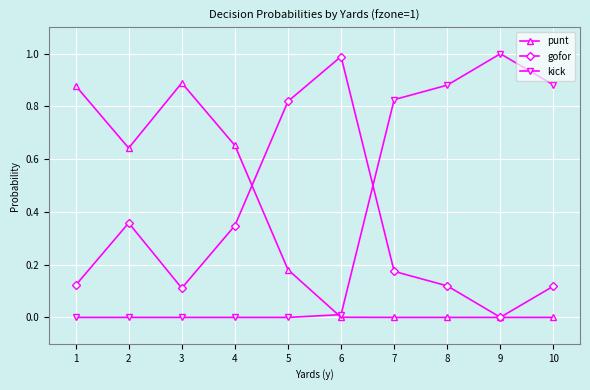

Does the chart have visible grid lines?

Yes